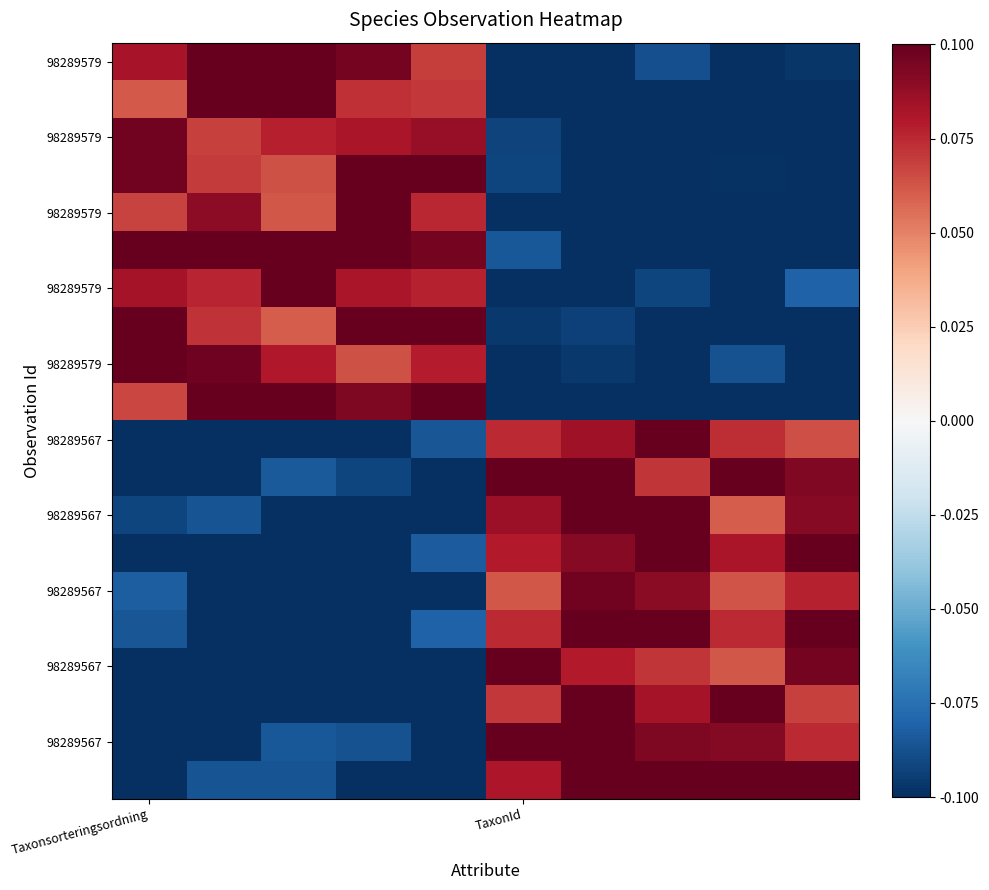

How many categories are shown in the chart?

10